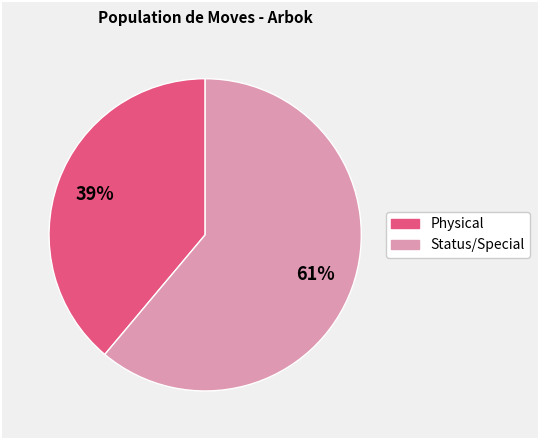

To the nearest percent, what is the average slice percentage?

50%